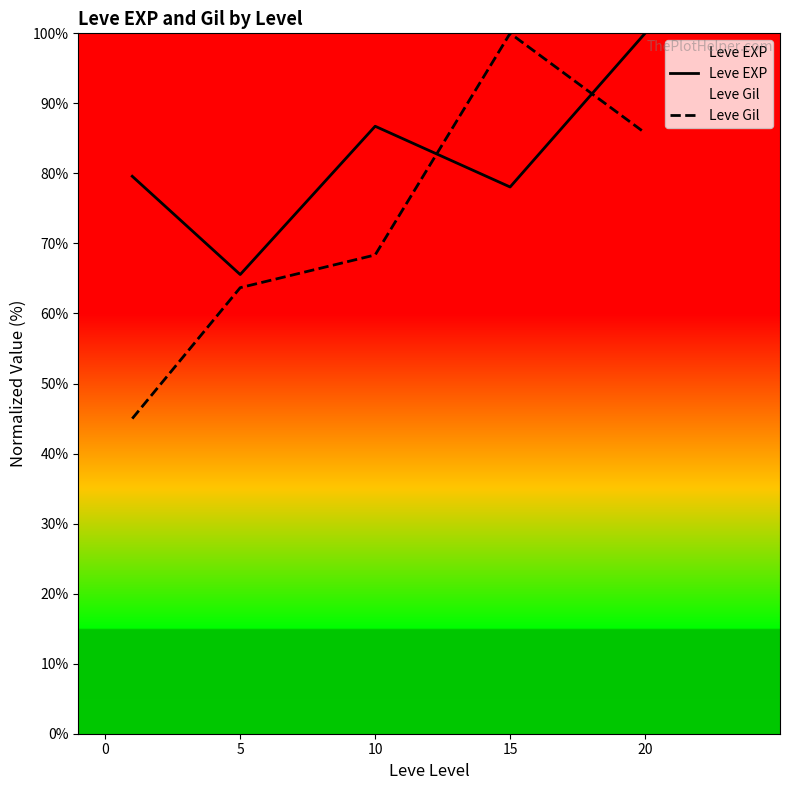

How many lines are shown in the chart?

2